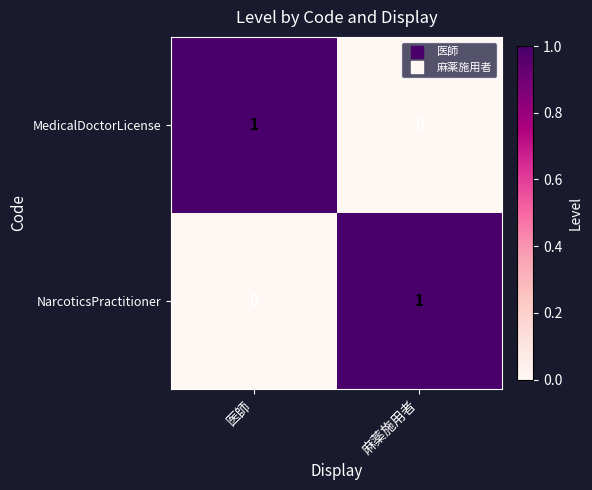

Is it true that MedicalDoctorLicense equals -1 at 麻薬施用者?

False